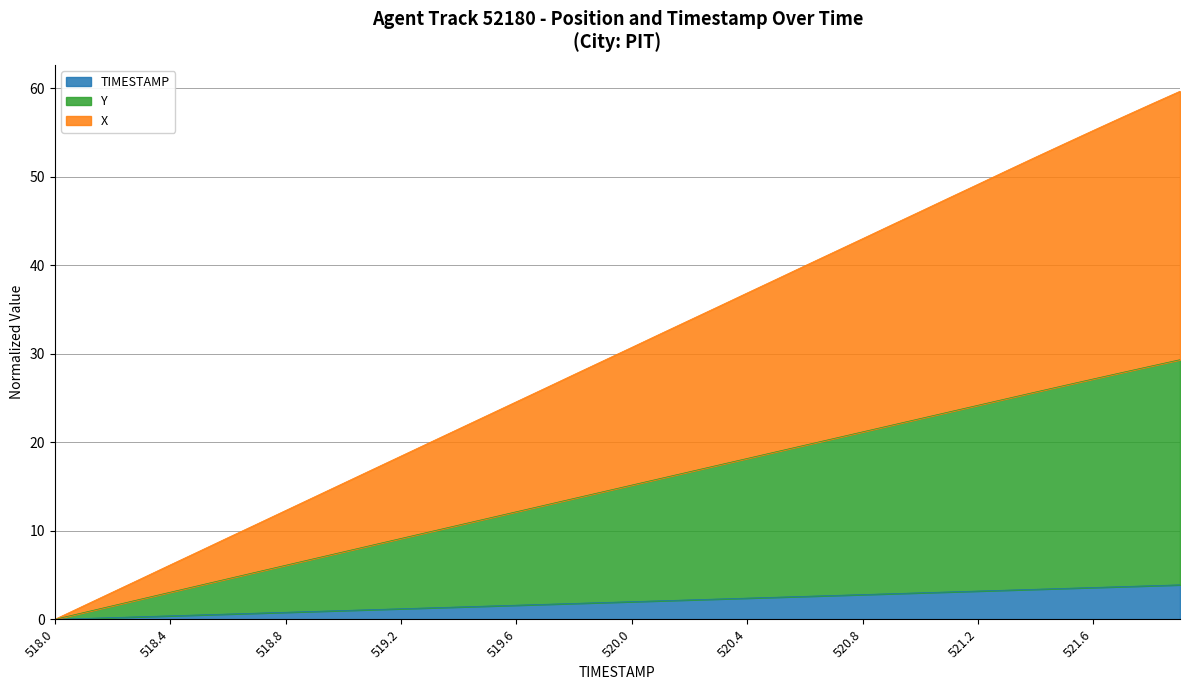

What is the difference between the maximum and minimum values in the TIMESTAMP series?

3.9